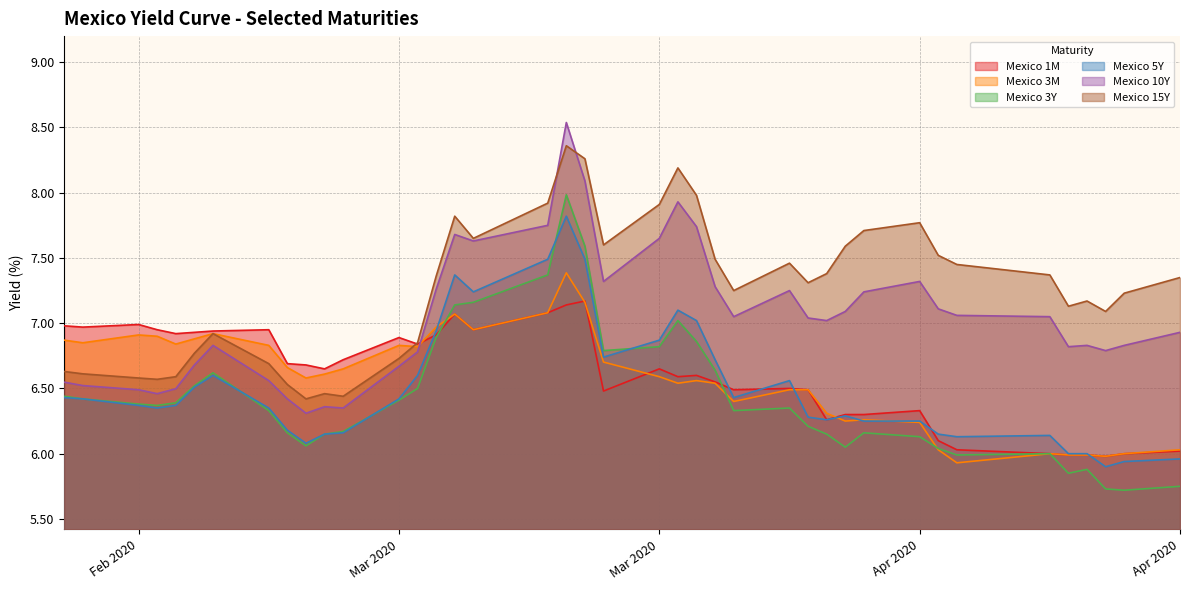

What is the minimum value shown in the chart?

5.7